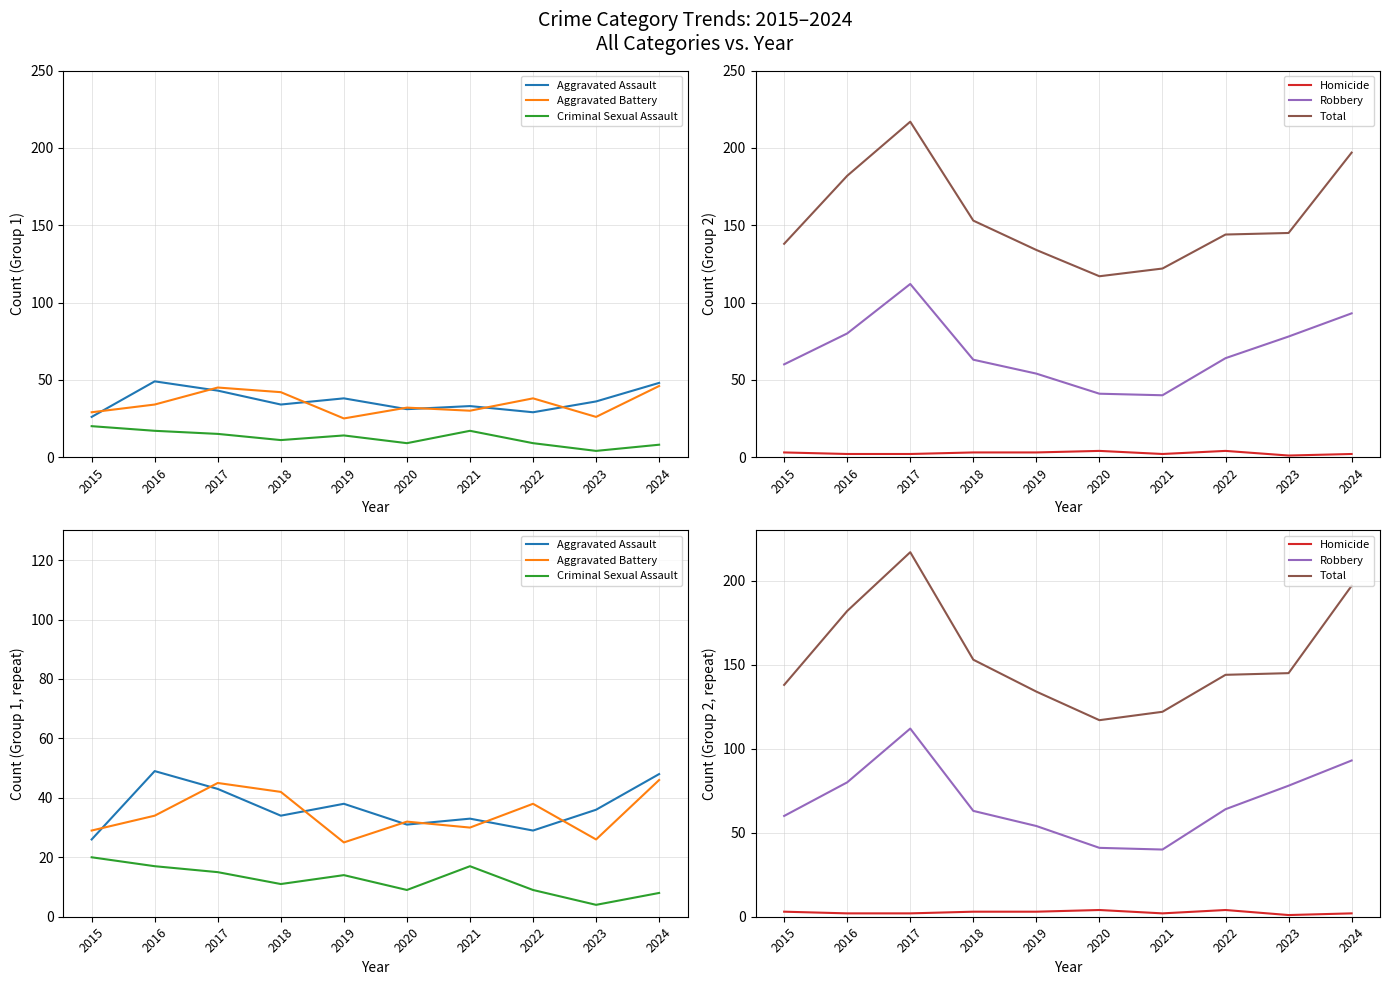

True or false: Criminal Sexual Assault has more than 1 interior local peaks.

True